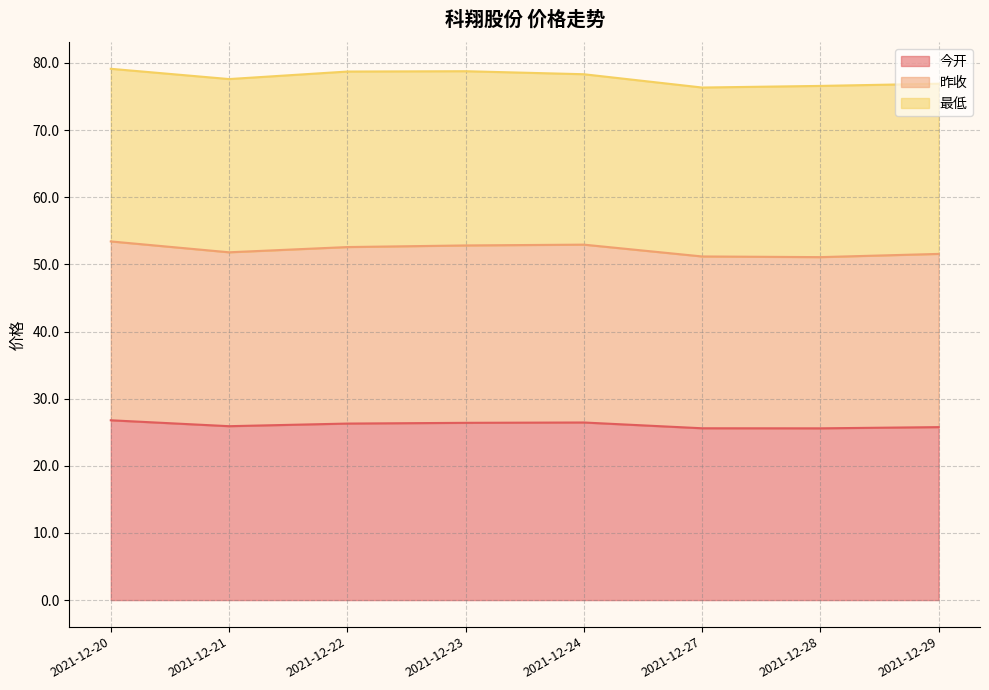

How many data points in 今开 are above 26?

4